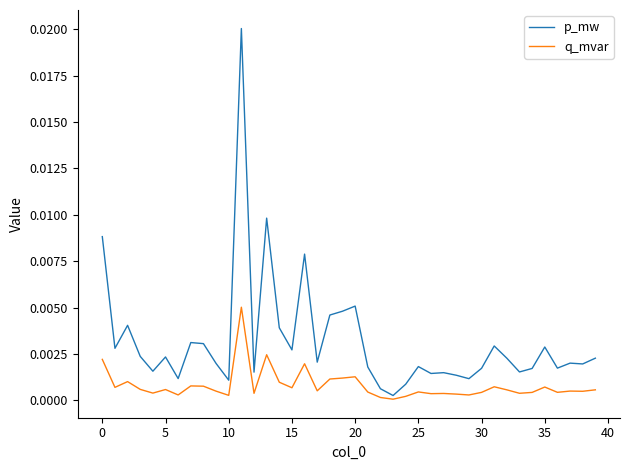

Which series has the widest spread of values?

p_mw